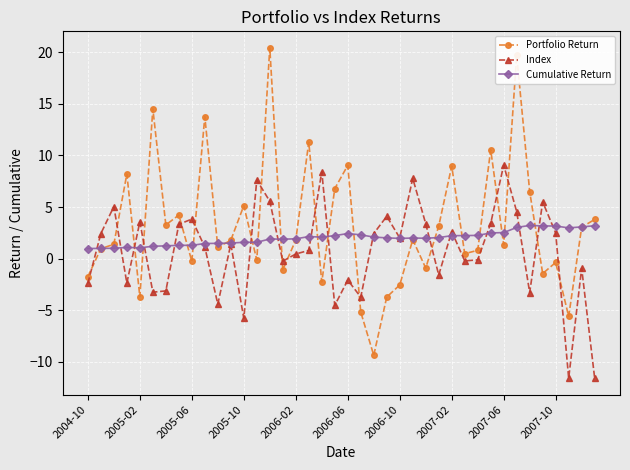

Which series has the widest spread of values?

Portfolio Return